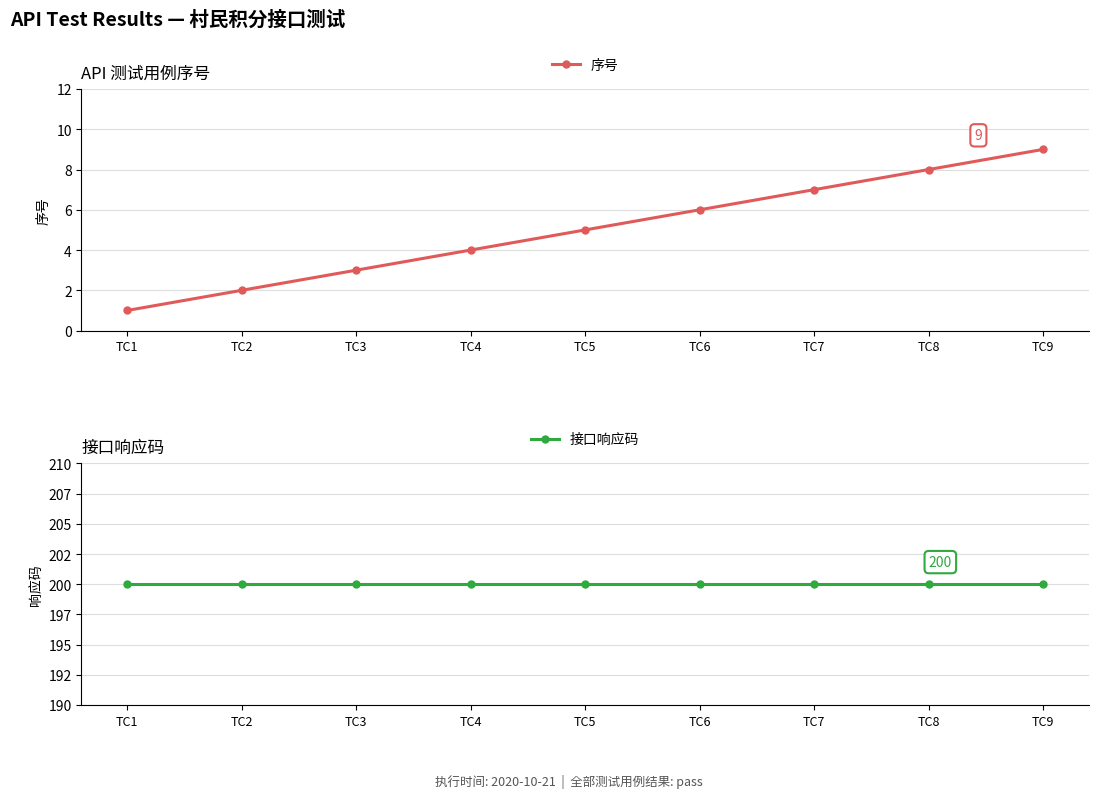

What is the spread (max minus min) of values at TC6?

194